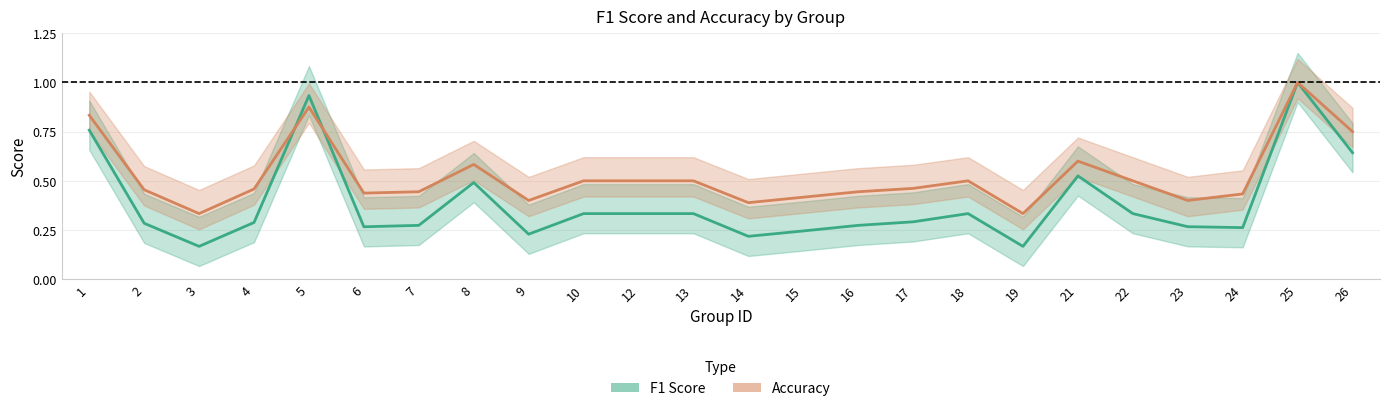

Between 6 and 25, which series saw the biggest shift?

F1 Score